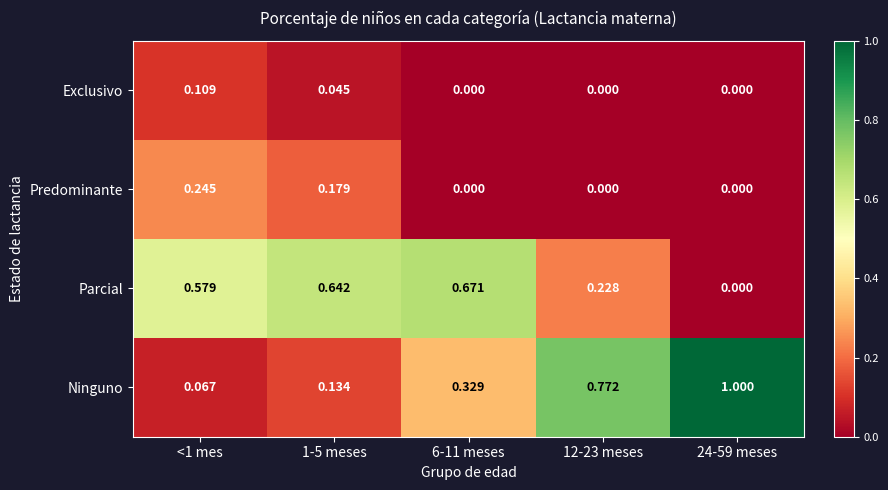

At how many categories does at least one series exceed 0?

5